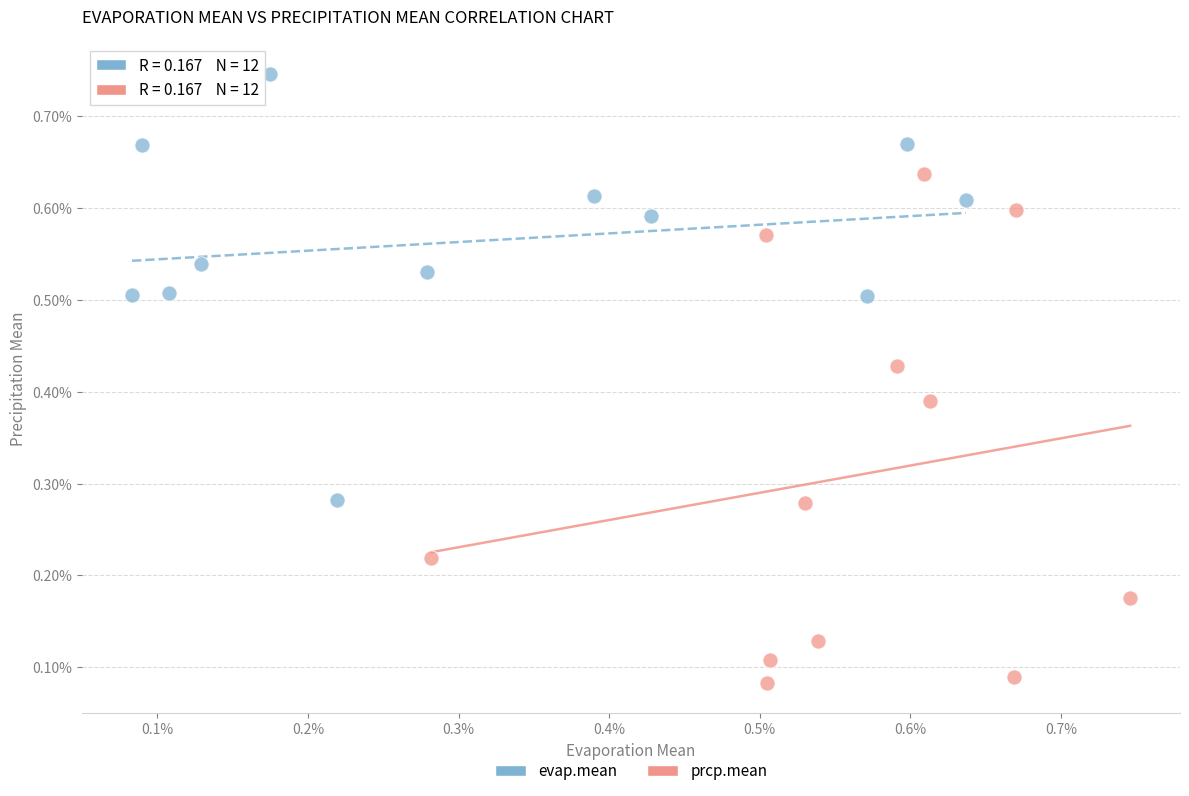

Which series reaches the minimum Y coordinate?

prcp.mean